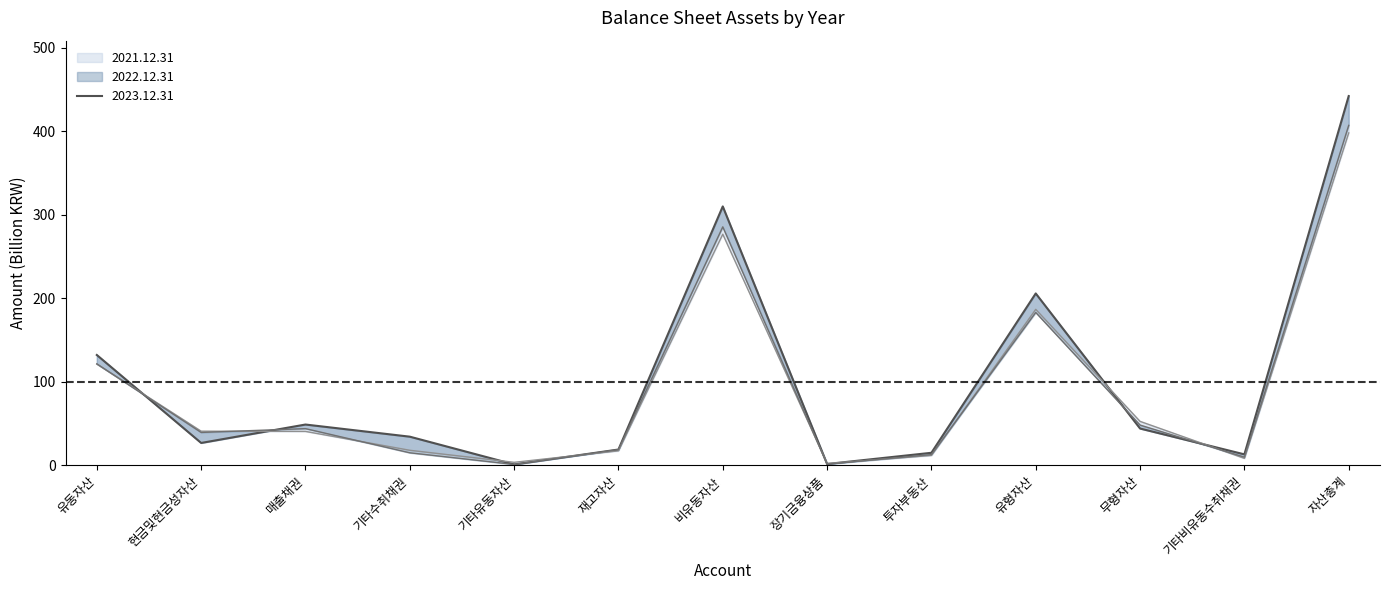

Does the chart have visible grid lines?

No